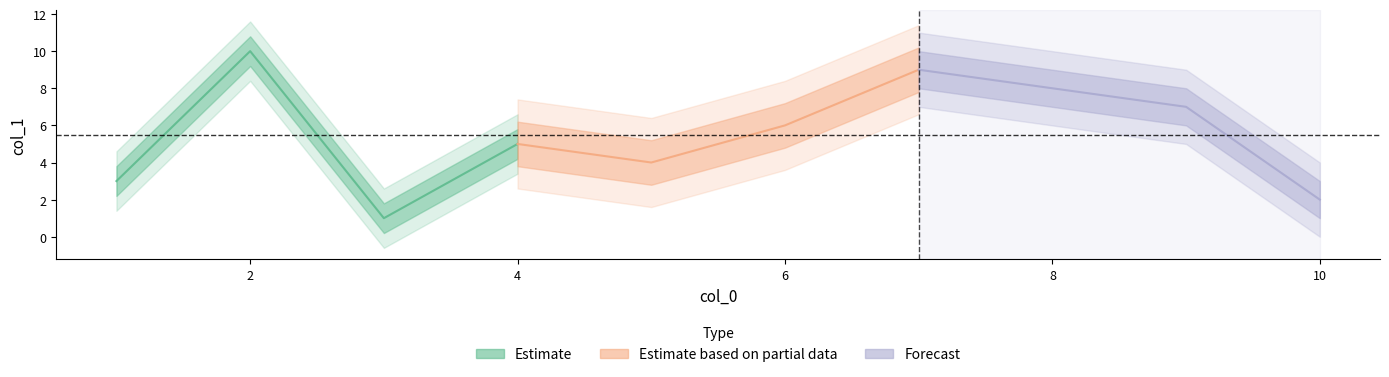

How many Forecast values are between 7 and 9?

3